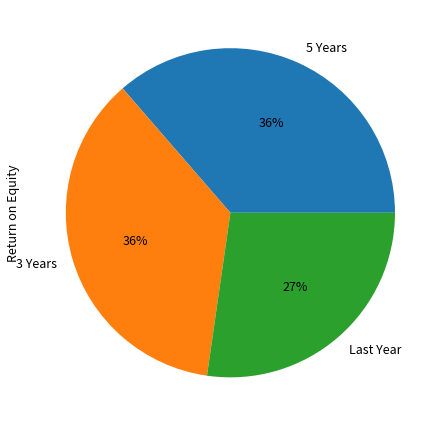

How many segments does this pie chart have?

3